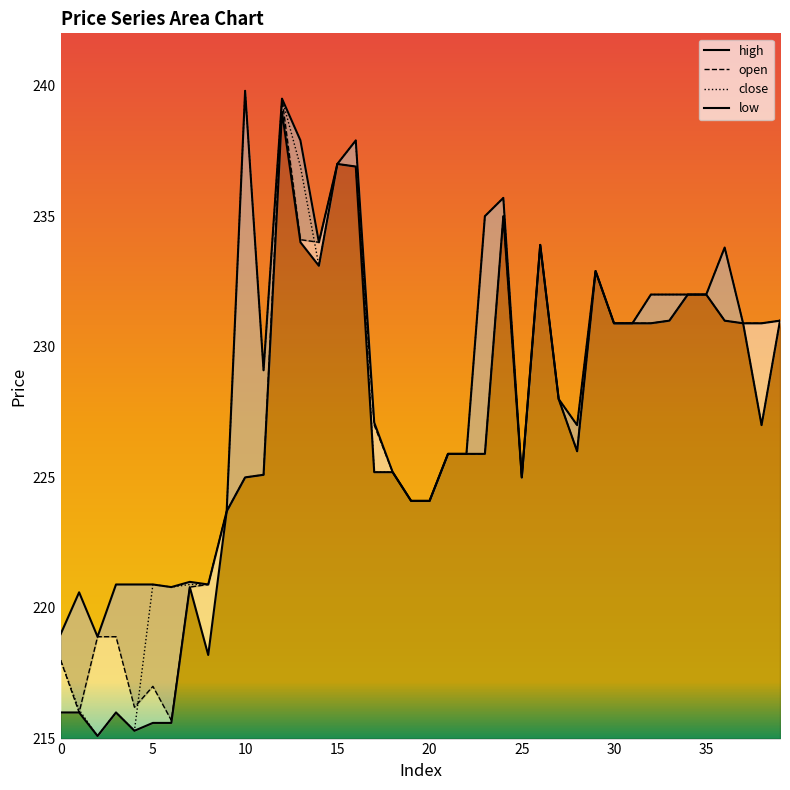

Which category has the highest value in the low series?

12